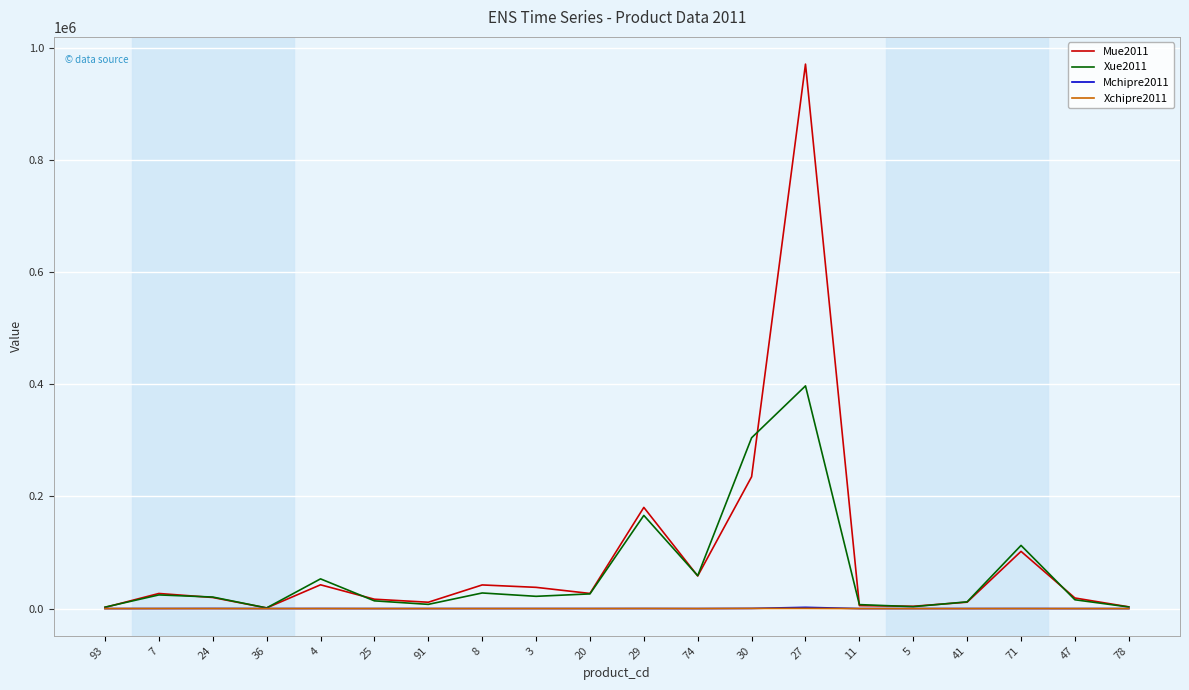

The value of Xue2011 at 27 is 397310. True or false?

True